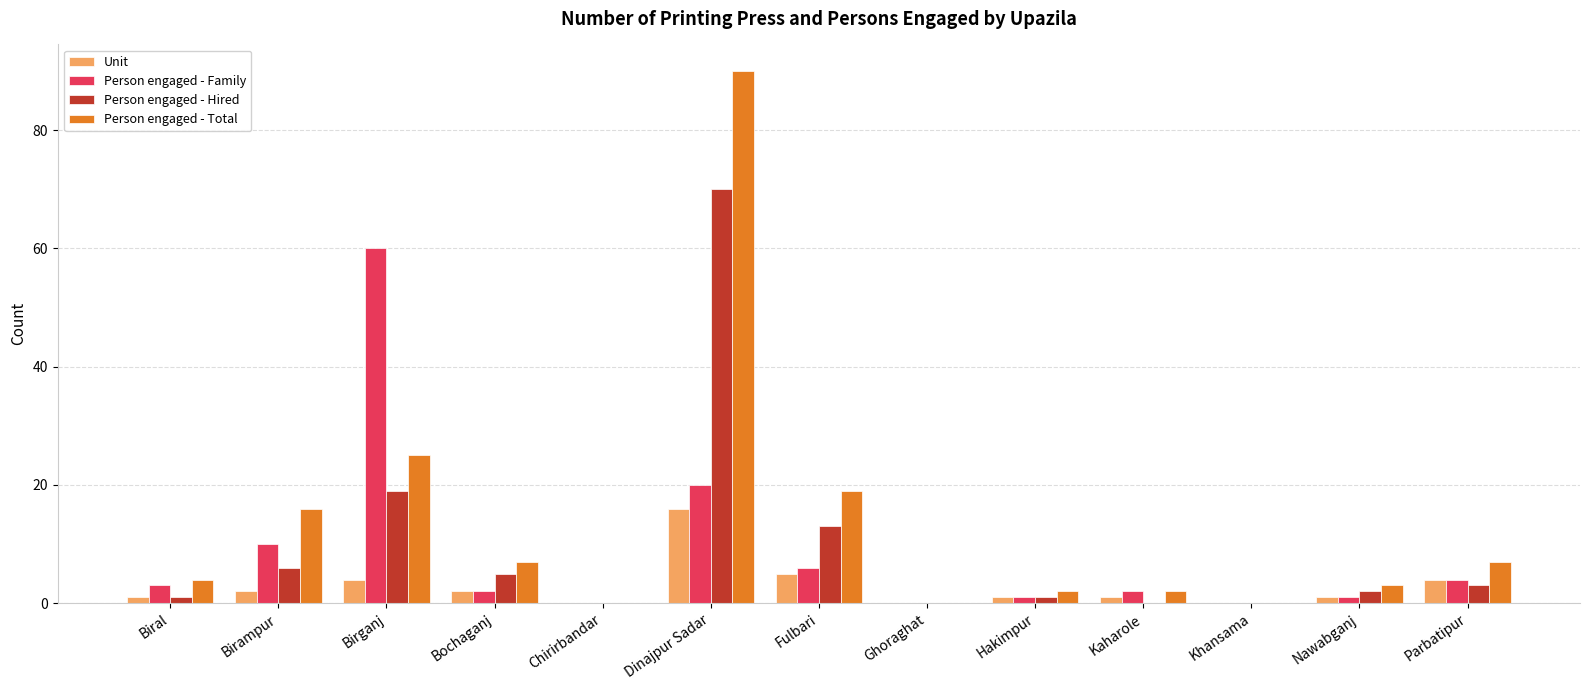

Which series has the largest total across all categories?

Person engaged - Total